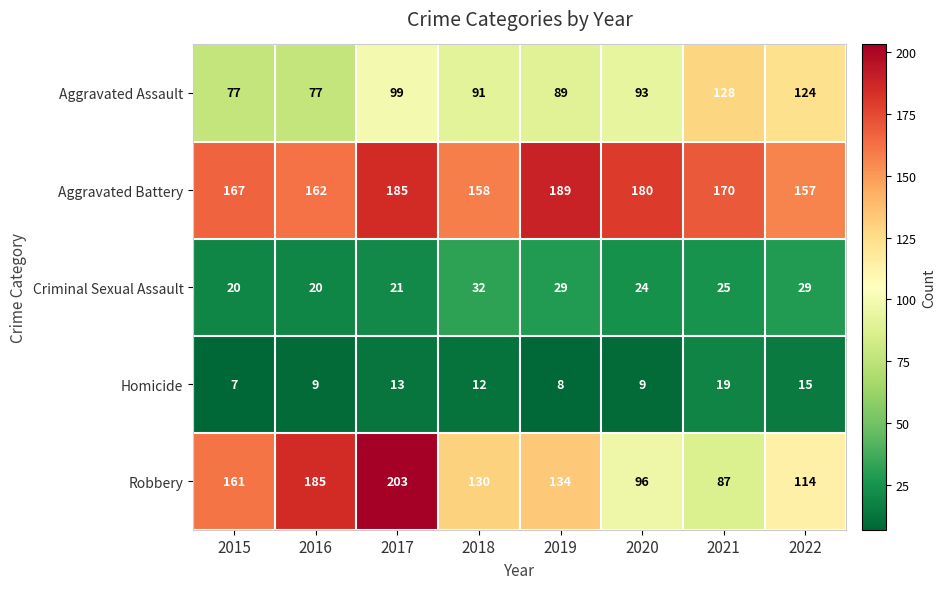

What is the maximum value shown in the chart?

203